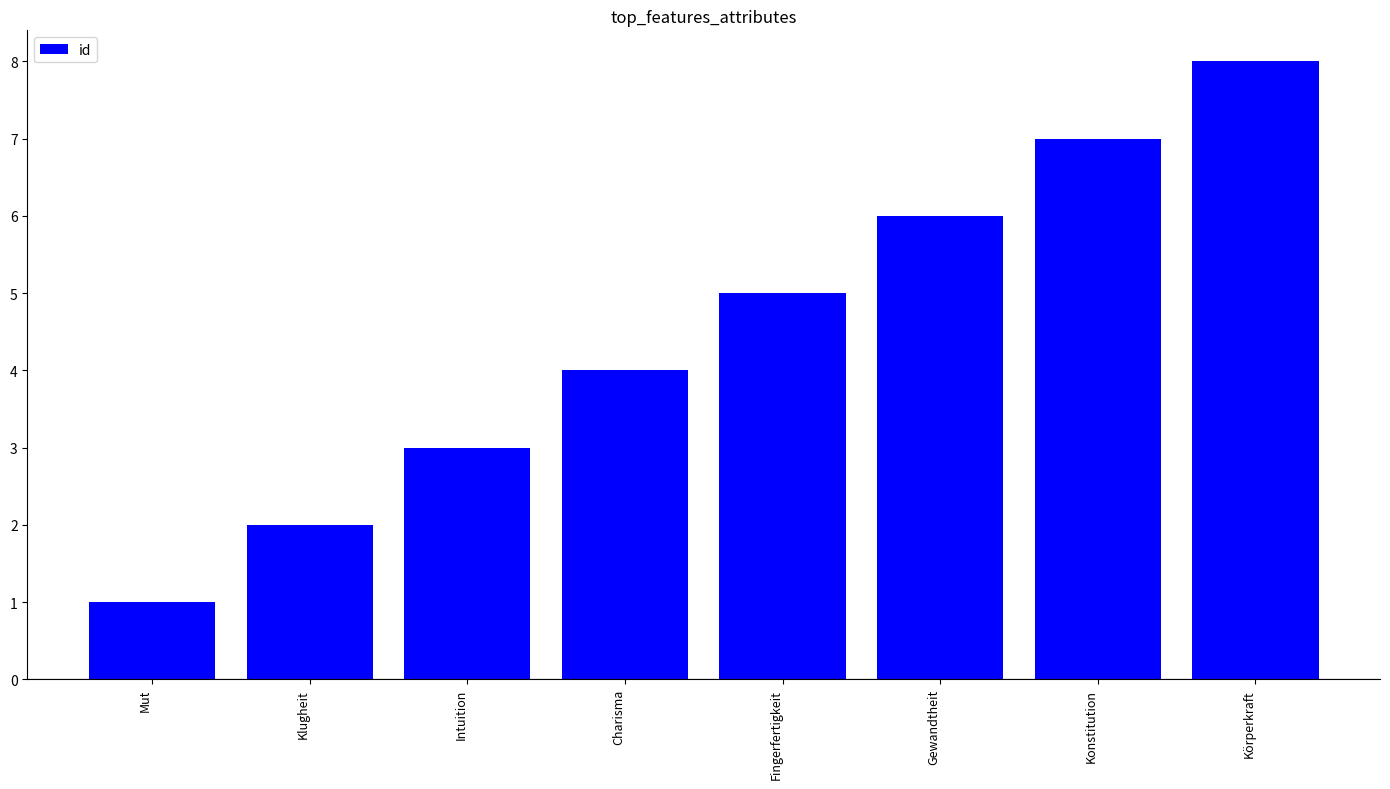

At which category does the chart reach its minimum across all series?

Mut